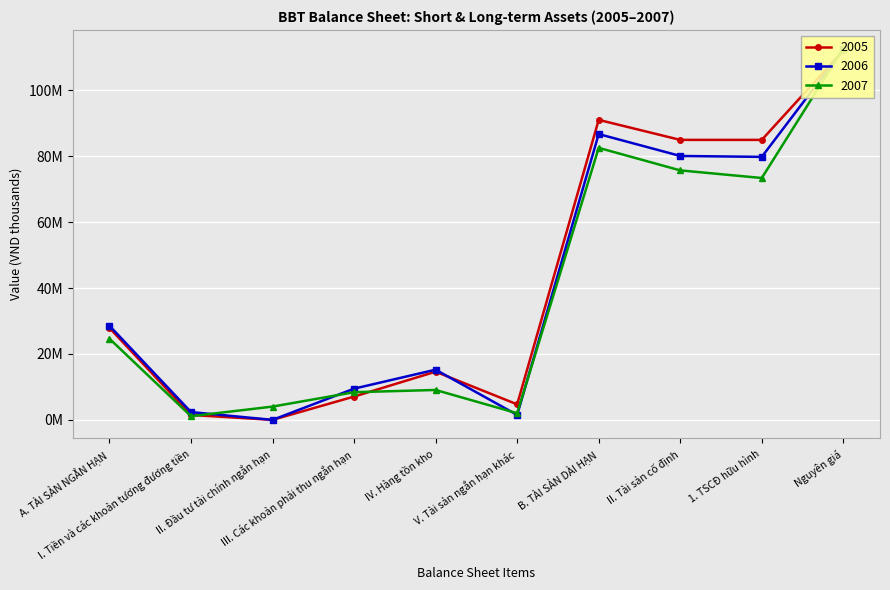

Reading right to left, what are all the values shown in this chart?

2005: 112092626	84963568	84963568	91036469	4709602	14618446	7074651	0	1497436	27900135
2006: 112407869	79806383	80084723	86726493	1497510	15230978	9474136	0	2364255	28566878
2007: 112689945	73393177	75707137	82542993	2014000	9074278	8395118	4030578	1115463	24629437